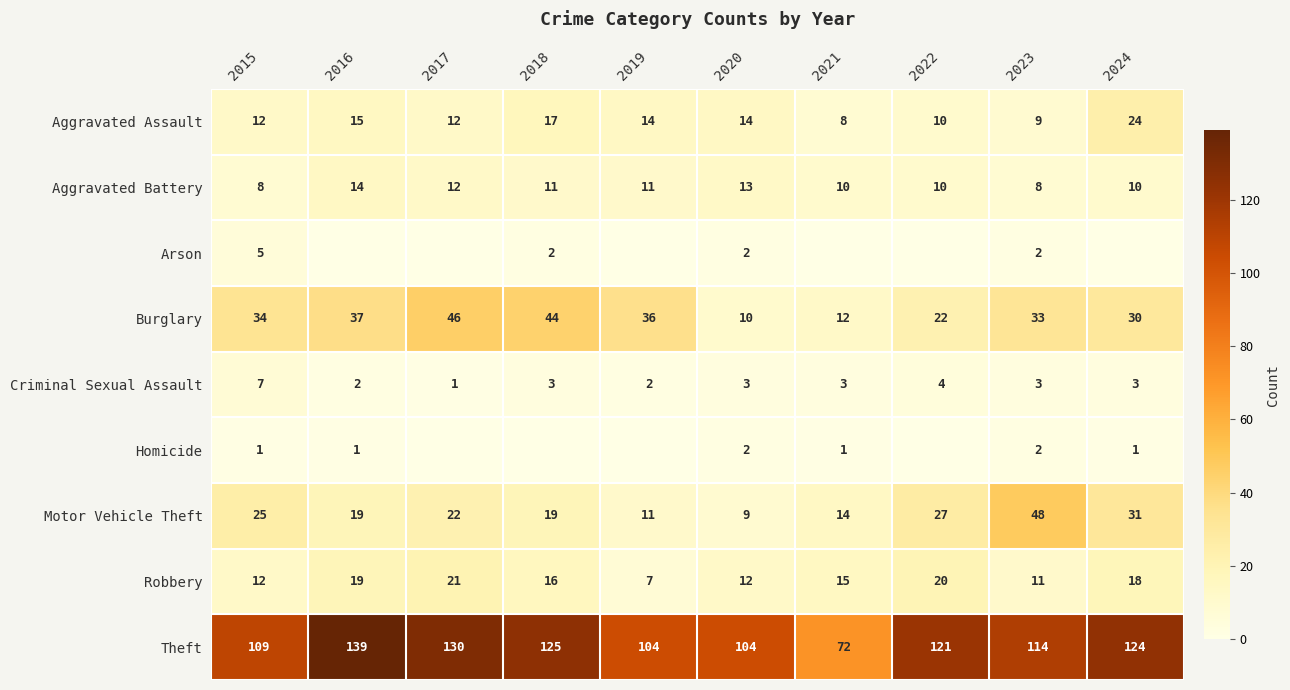

The Robbery series shows 7 at 2019. True or false?

True